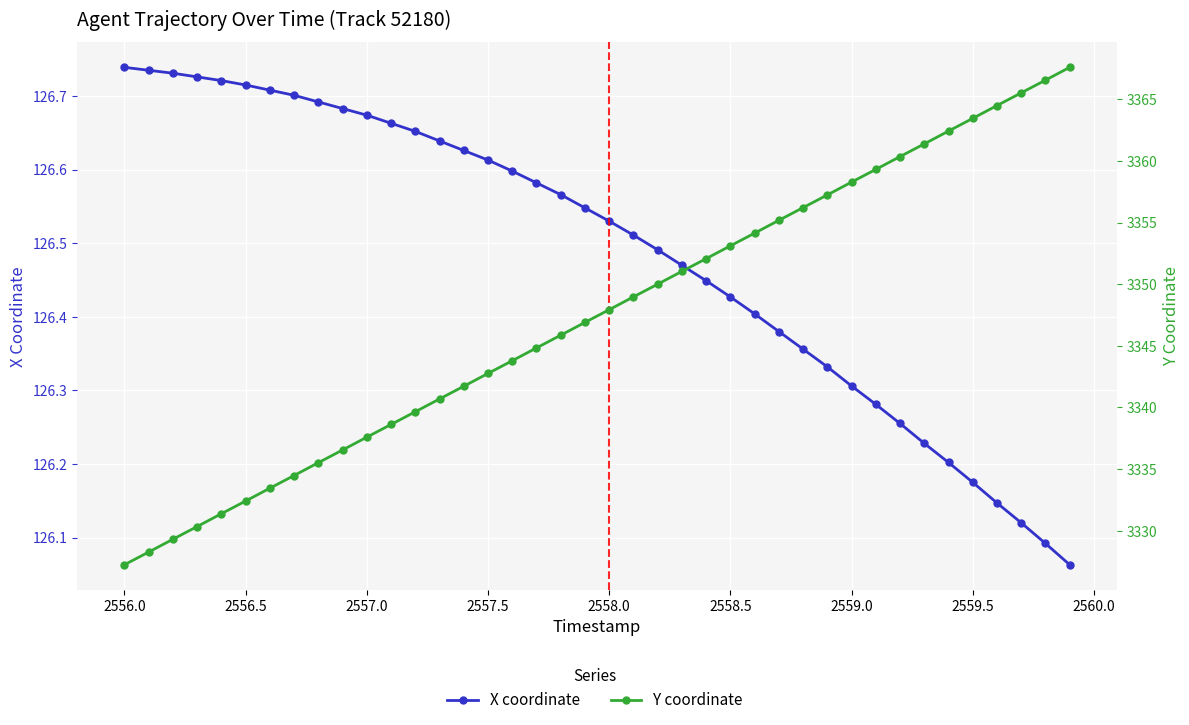

True or false: X coordinate has more than 0 points higher than both neighbors.

False